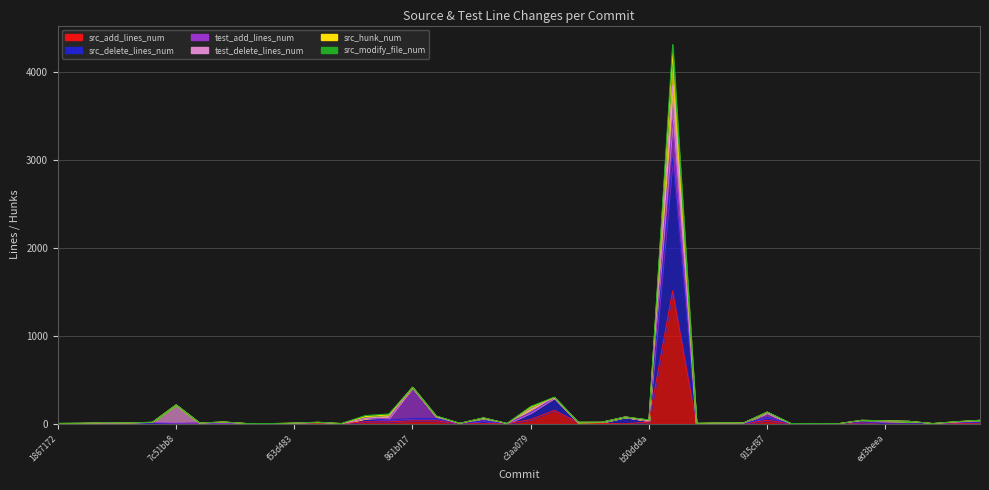

True or false: src_hunk_num and src_delete_lines_num intersect in this chart.

False